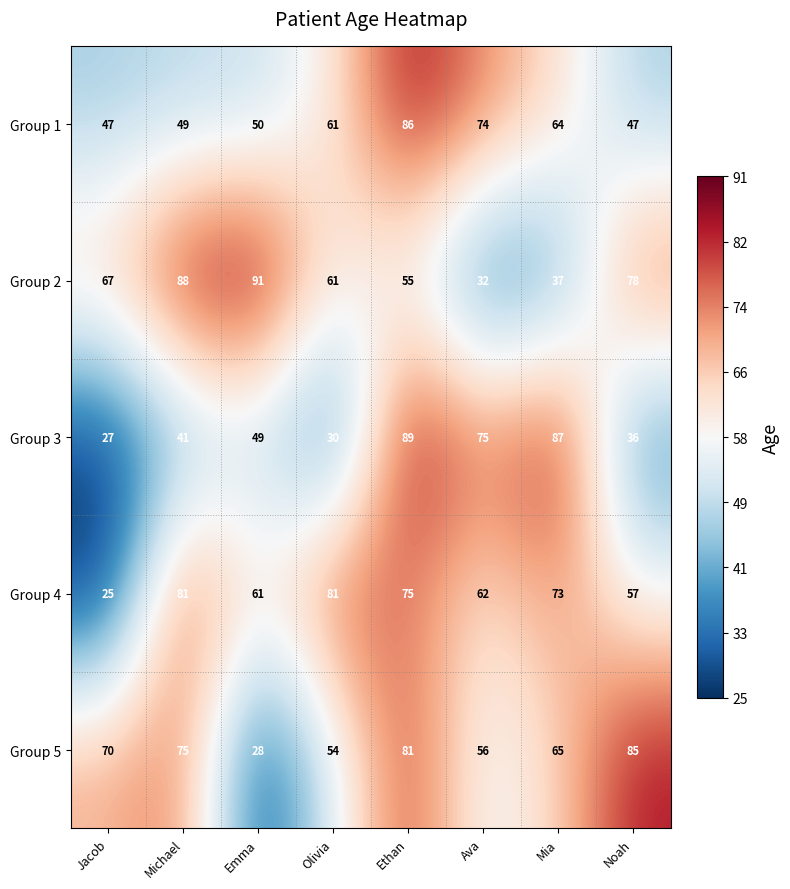

What is the difference between the second highest and second lowest values in the Group 1 series?

27